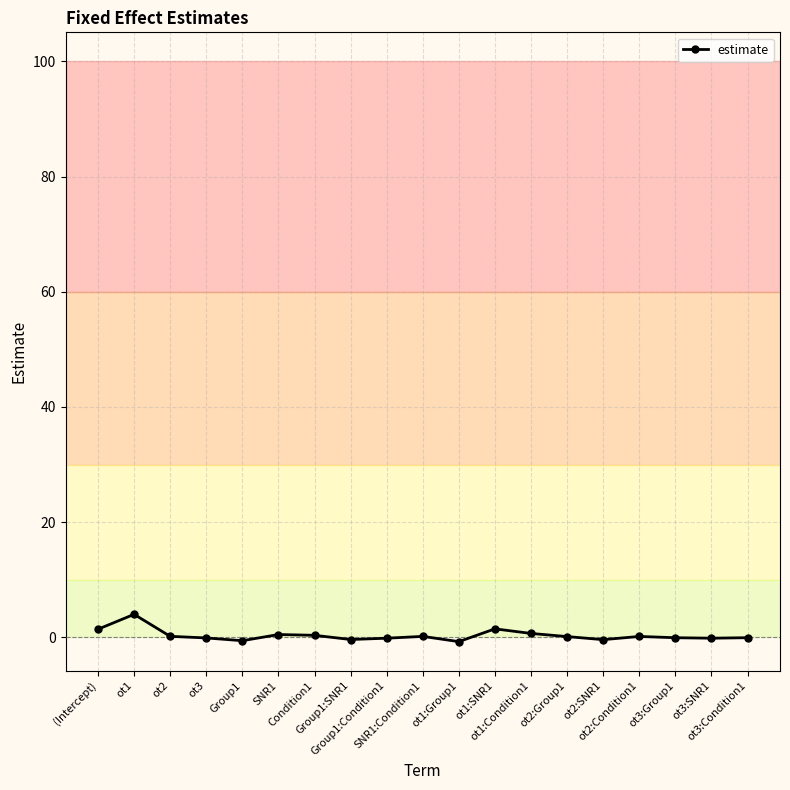

True or false: the data has more than 0 interior local peaks.

True